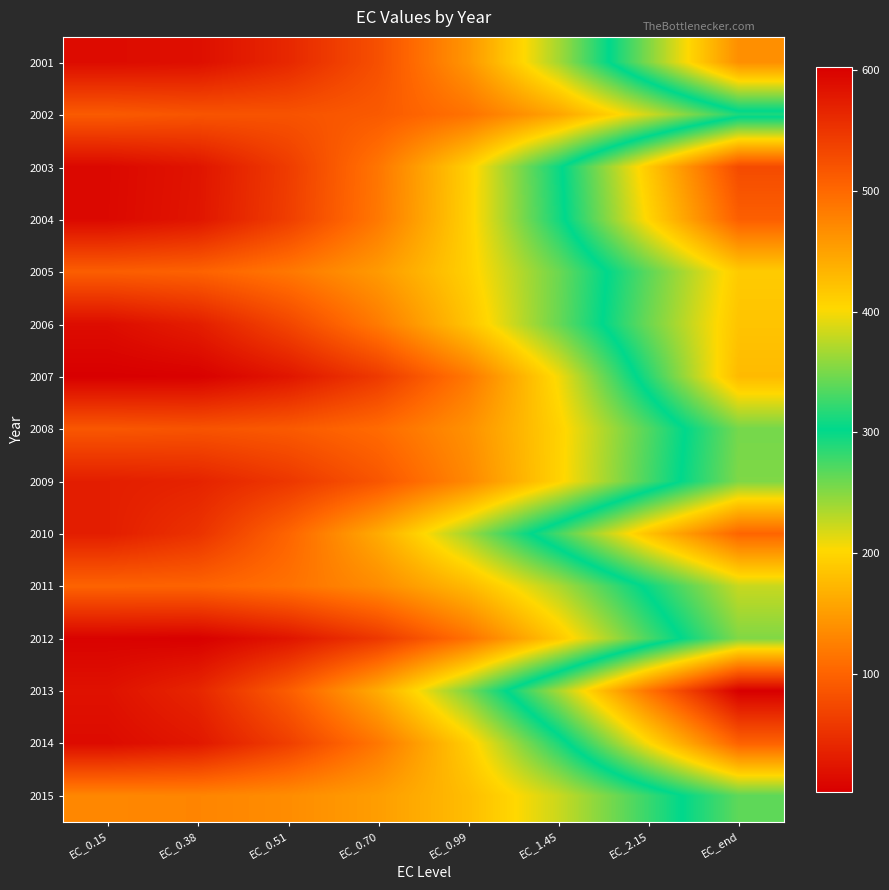

At how many categories does at least one series exceed 8?

8